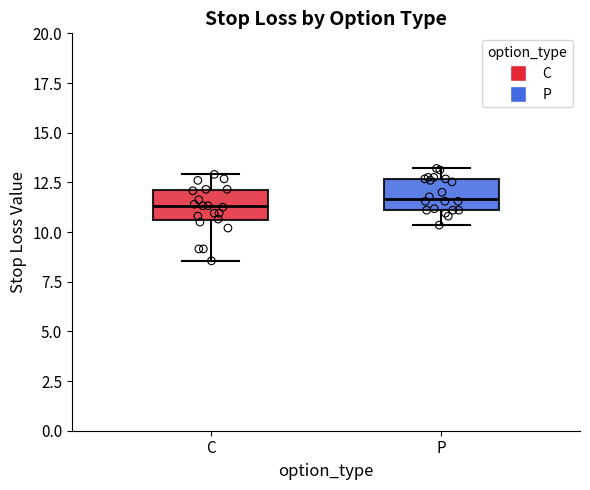

Where is the upper edge of the box for P on the y-axis? The values are not printed on the chart, so give them approximately, as read against the axis.

12.5